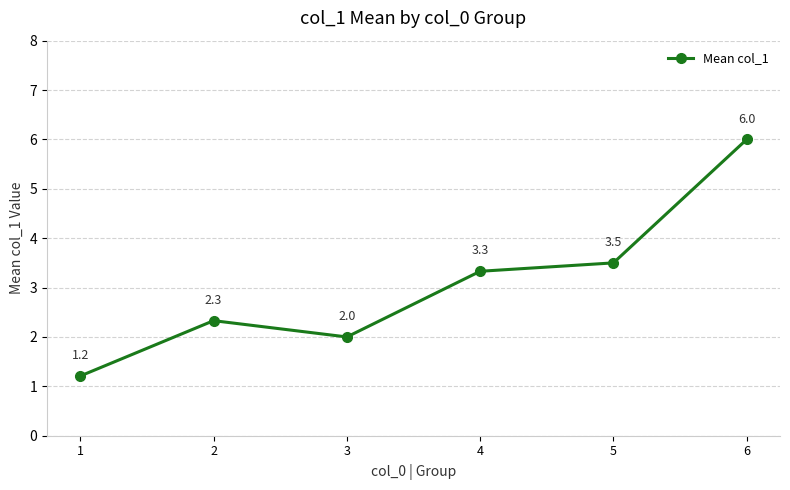

The value at 2 is 2.3. True or false?

True